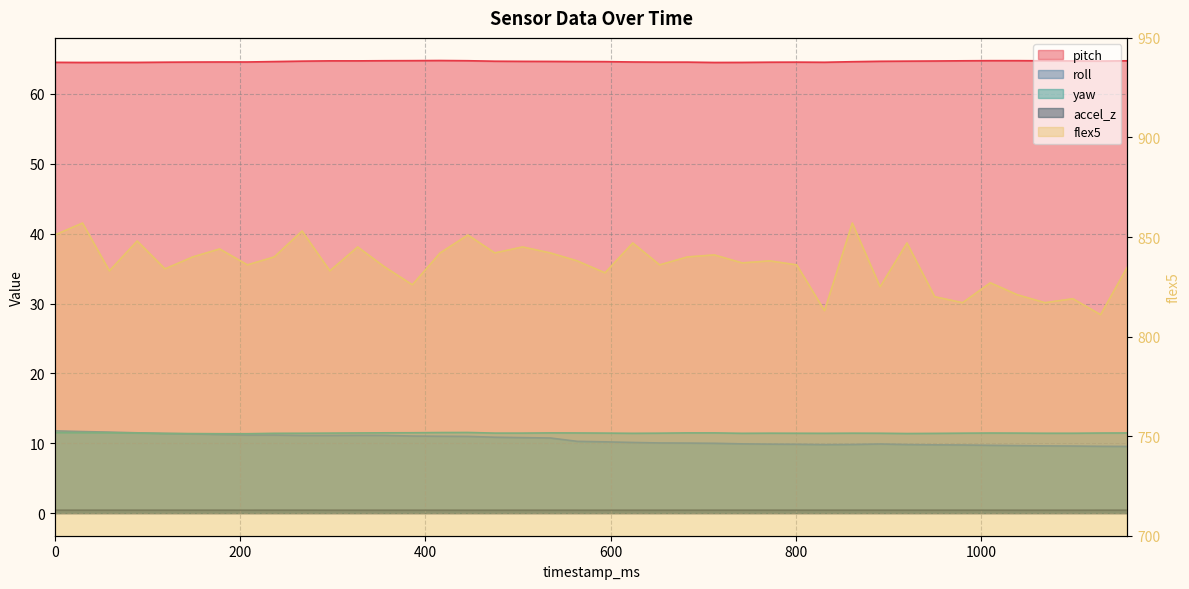

What is the sum of the roll values at 564 and 861?

20.1